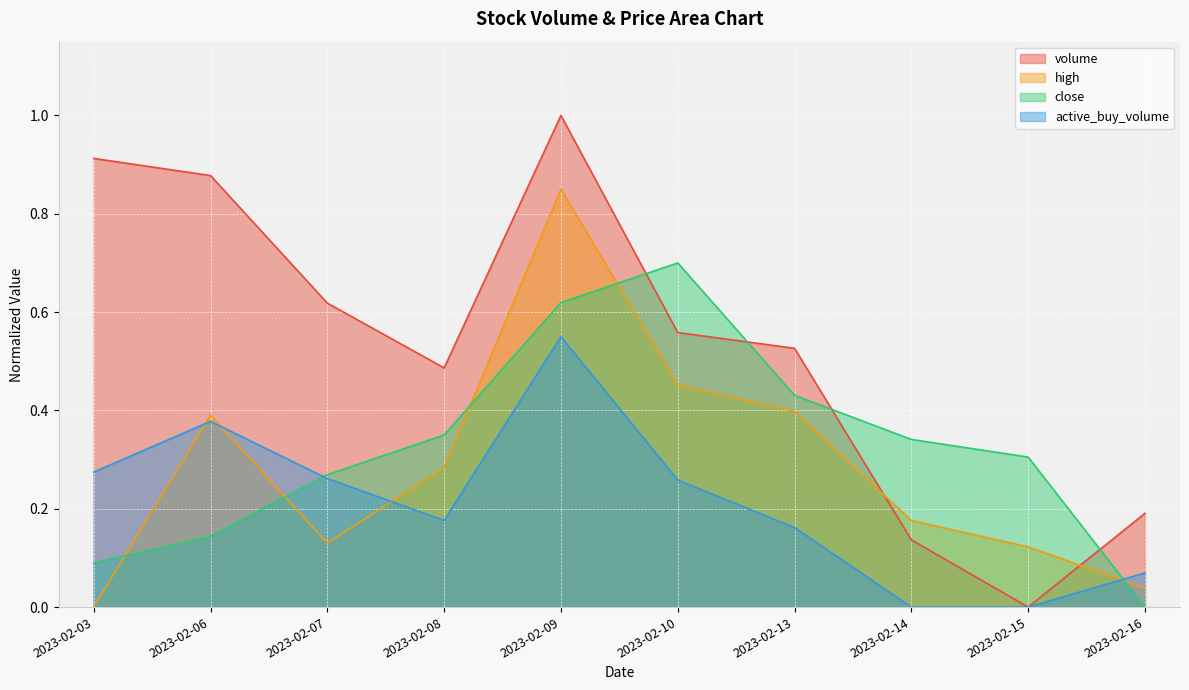

What is the value of the high point at the 3rd from the left?

0.1